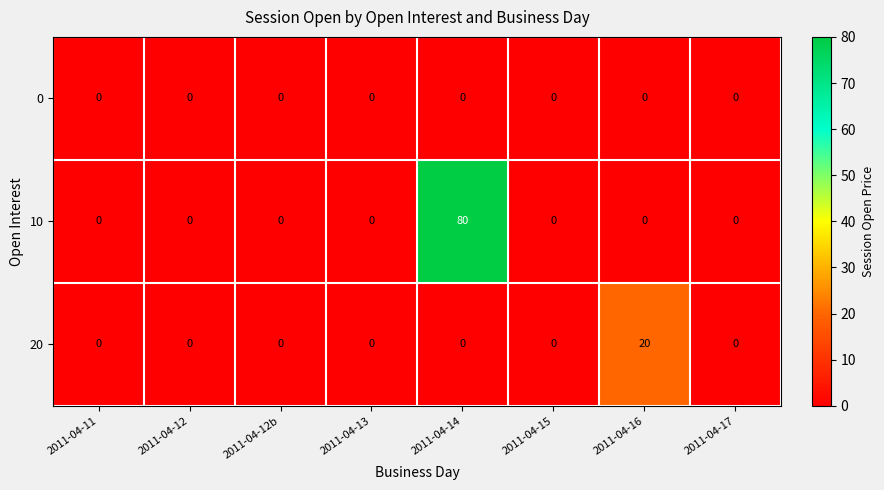

Reading right to left, list all the values displayed in this chart.

0: 2011-04-17=0	2011-04-16=0	2011-04-15=0	2011-04-14=0	2011-04-13=0	2011-04-12b=0	2011-04-12=0	2011-04-11=0
10: 2011-04-17=0	2011-04-16=0	2011-04-15=0	2011-04-14=80	2011-04-13=0	2011-04-12b=0	2011-04-12=0	2011-04-11=0
20: 2011-04-17=0	2011-04-16=20	2011-04-15=0	2011-04-14=0	2011-04-13=0	2011-04-12b=0	2011-04-12=0	2011-04-11=0